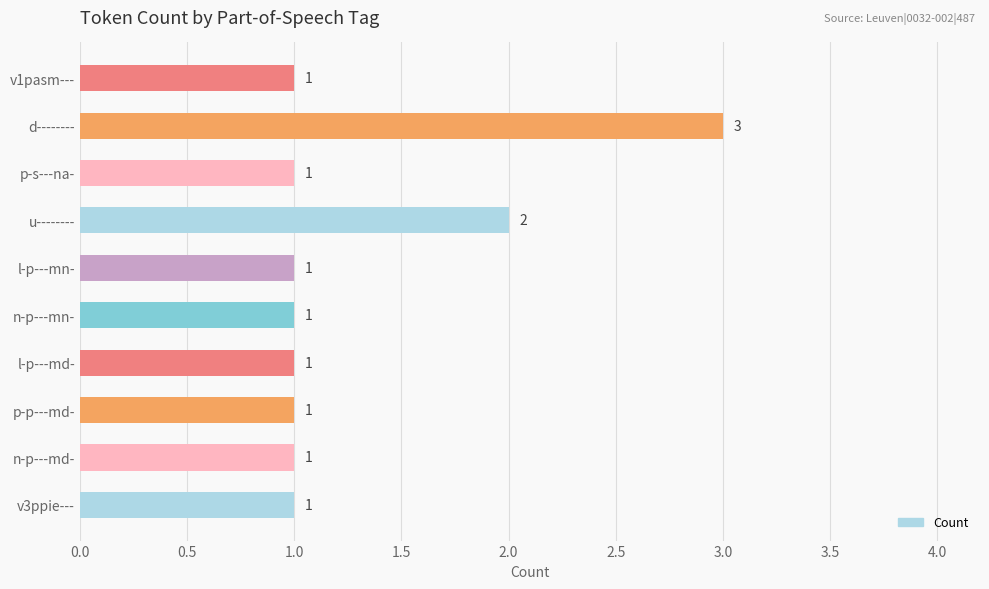

What is the maximum value shown in the chart?

3